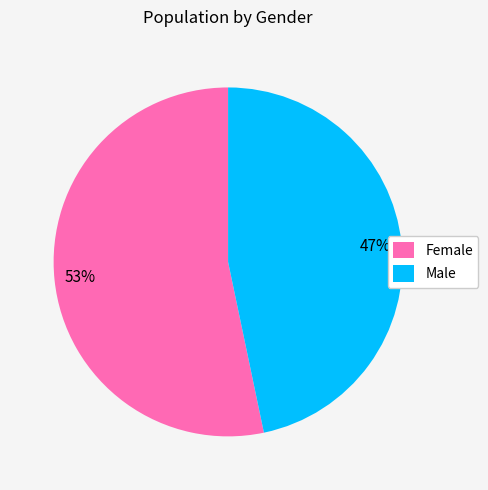

Which has a higher value, Male or Female?

Female